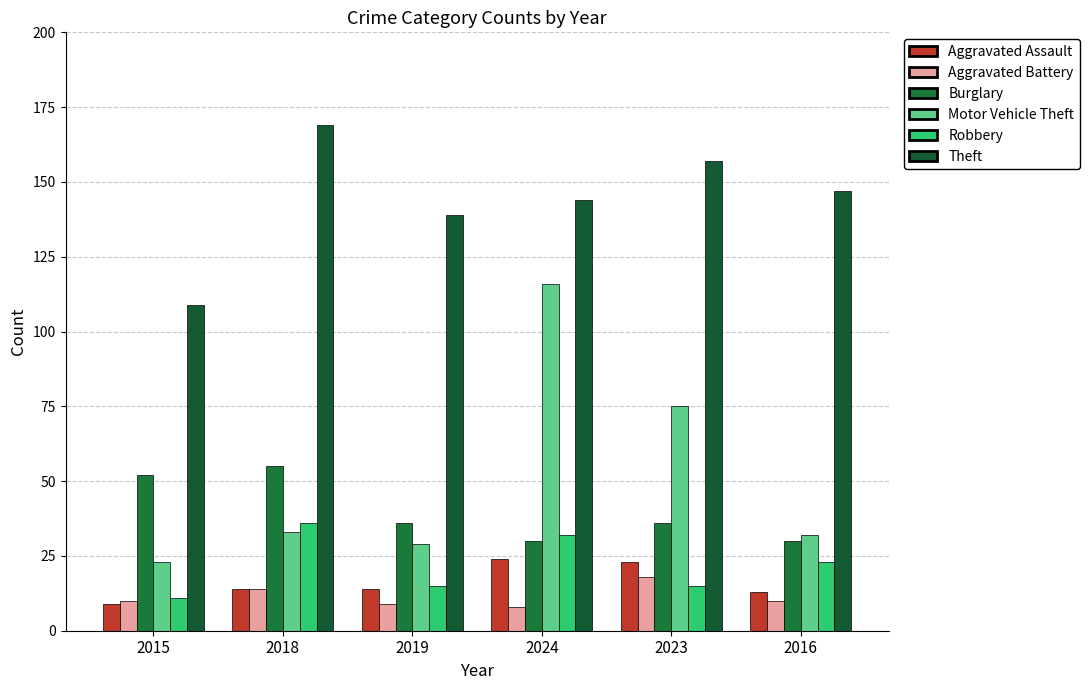

Which series has the largest total across all categories?

Theft